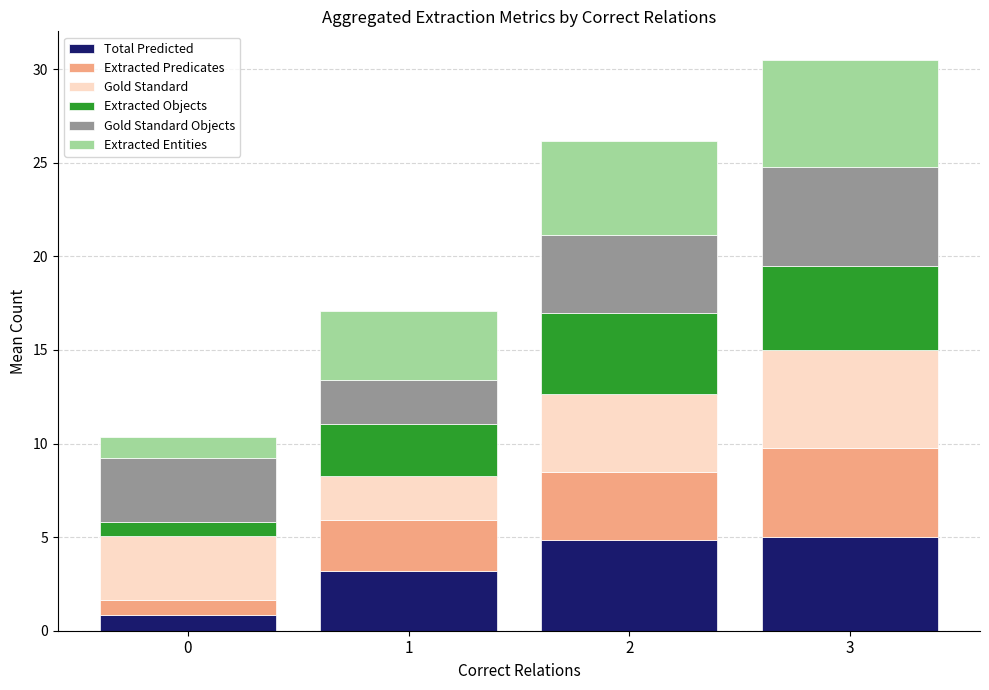

The value of Total Predicted at 2 is 4.8. True or false?

True